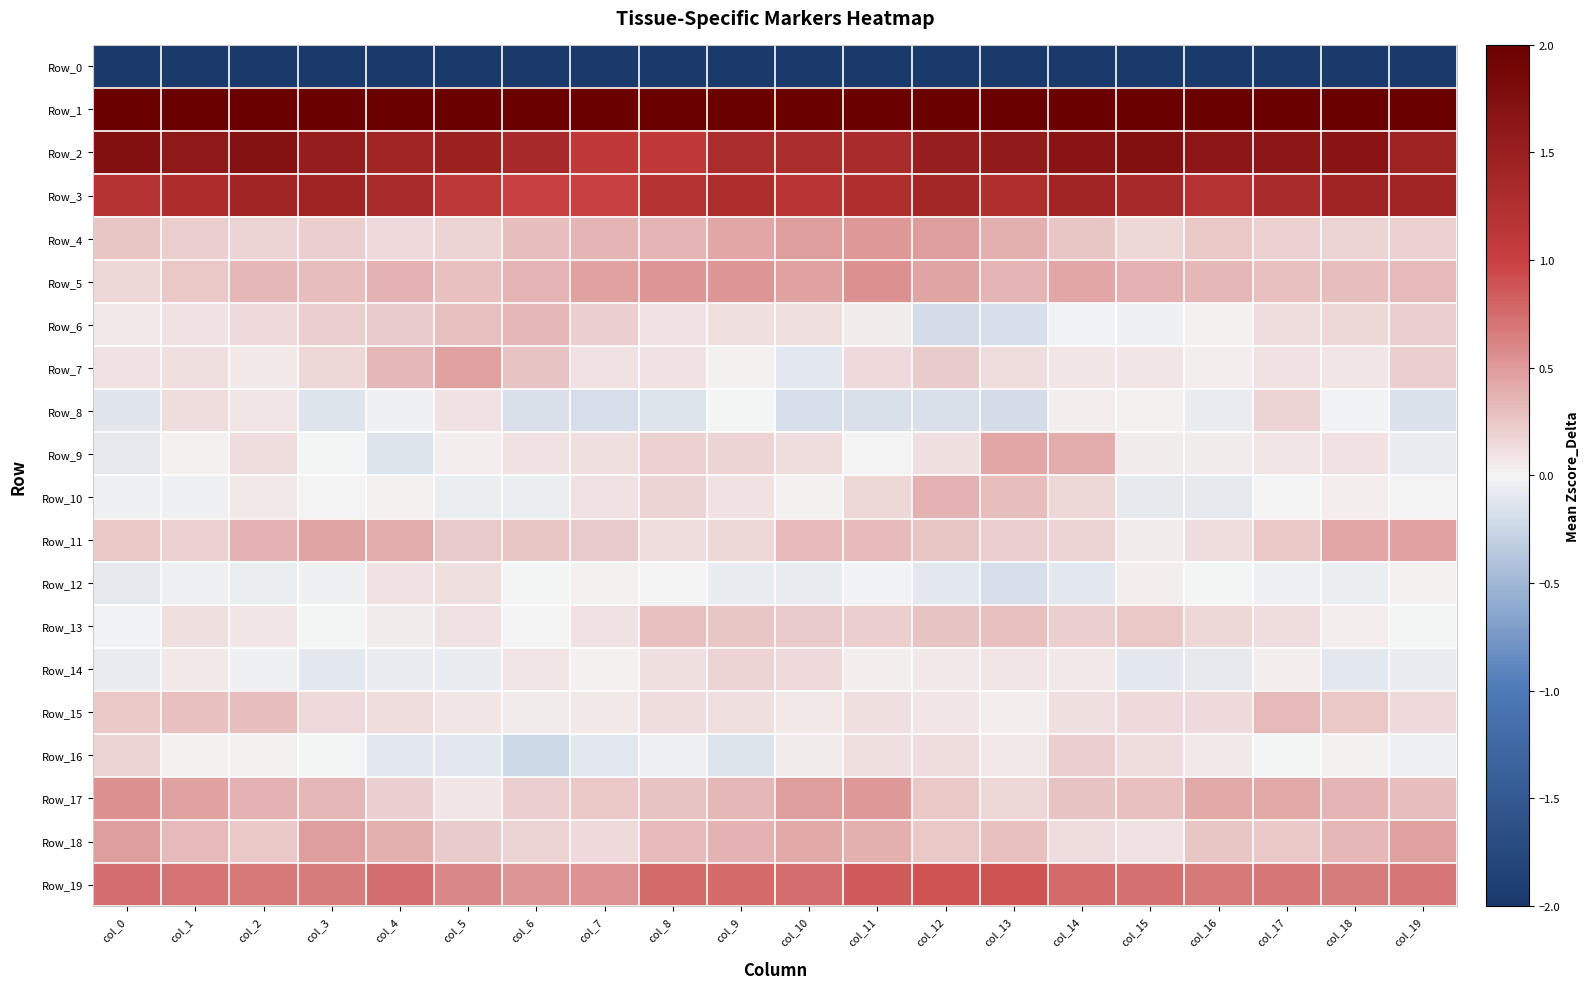

How many categories are shown in the chart?

20